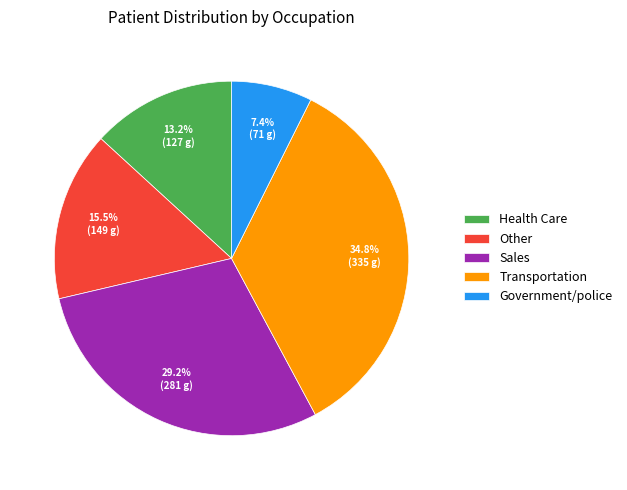

What percentage do Health Care and Sales together represent?

42.4%